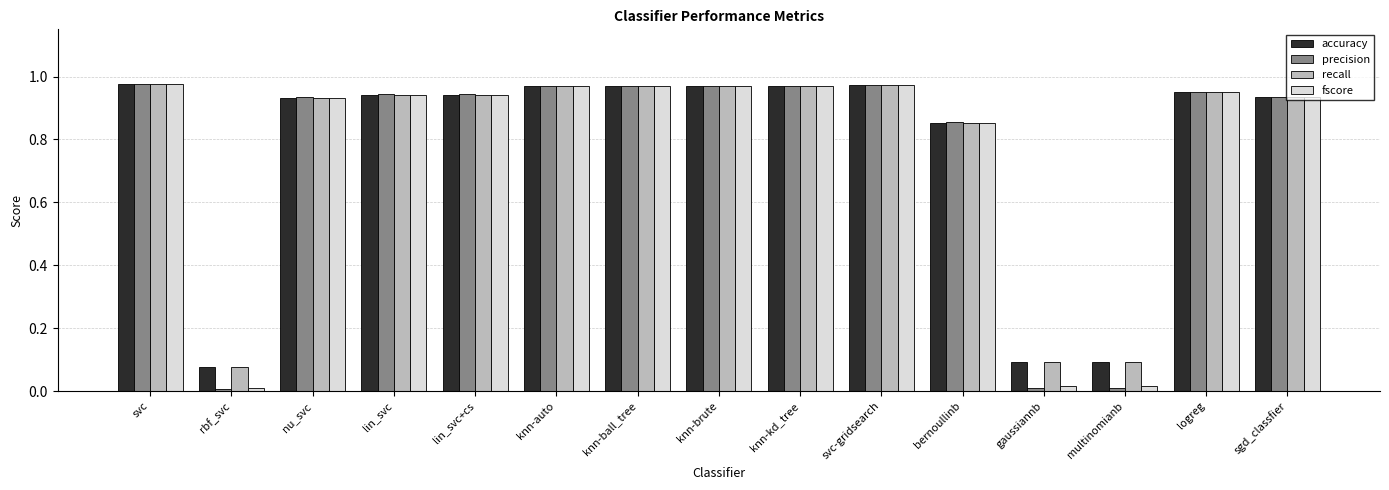

The value of precision at gaussiannb is 0.0. True or false?

True